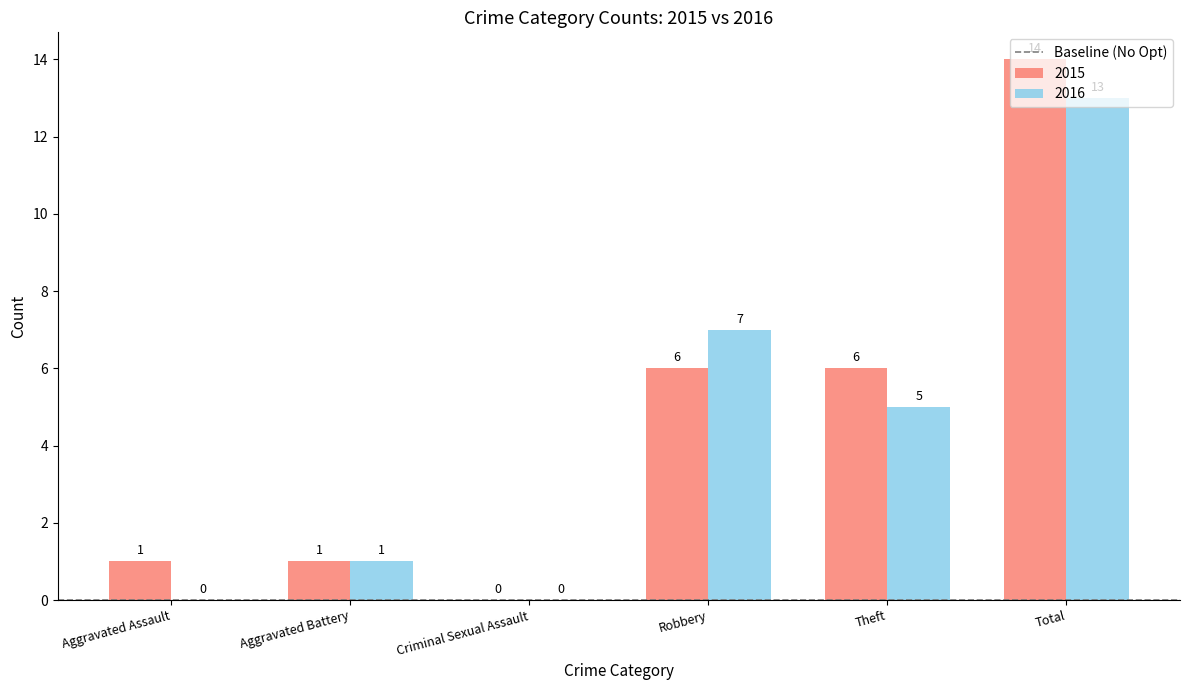

True or false: 2015 has a value of 9 at Criminal Sexual Assault.

False